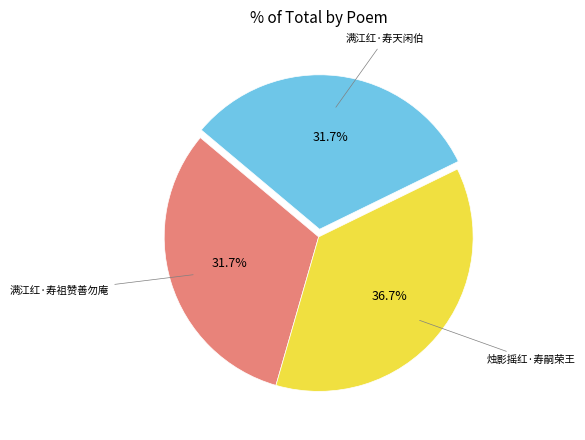

Is there any slice that represents more than half of the pie?

No